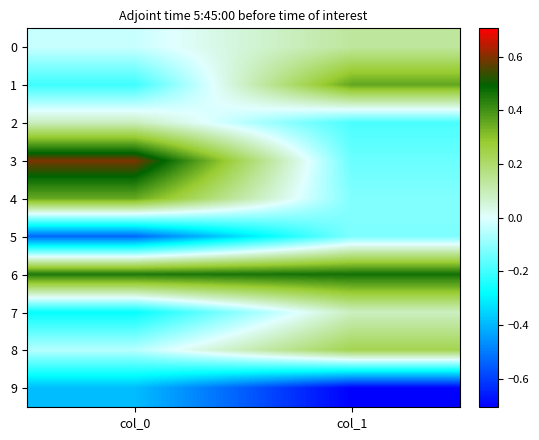

Which series has the largest range (max minus min)?

3